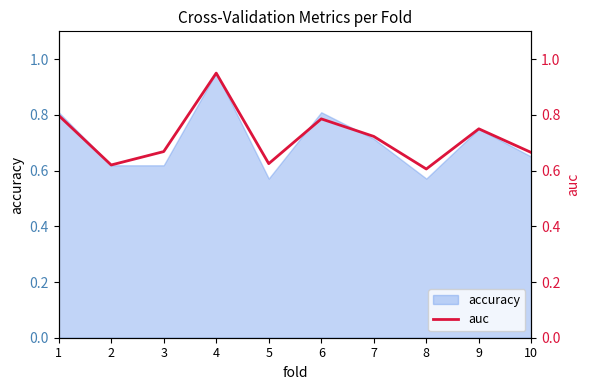

Reading left to right, what are all the values shown in this chart?

0.8	0.6	0.7	1.0	0.6	0.8	0.7	0.6	0.8	0.7